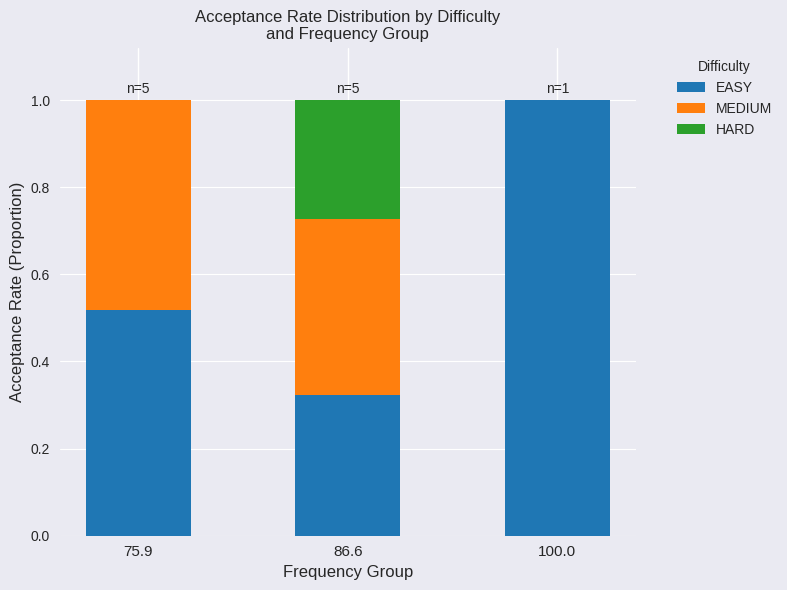

What is the sum of all EASY values?

1.8